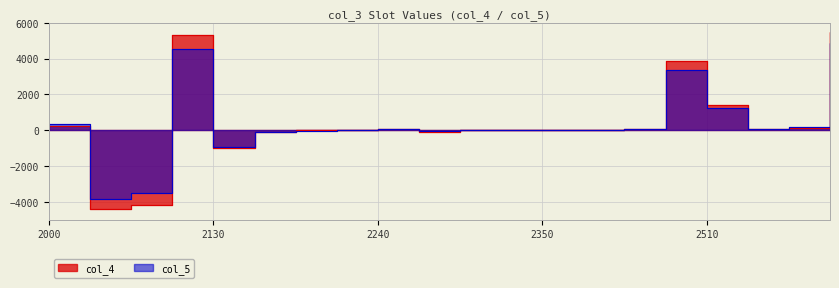

What is the minimum value shown in the chart?

-4402